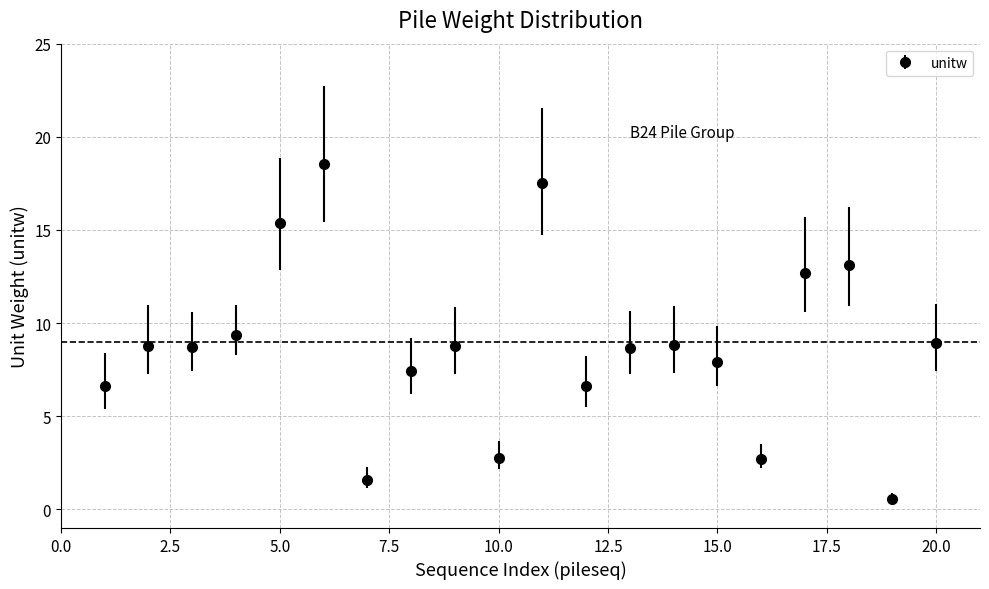

What is the difference between the maximum and minimum values?

18.0